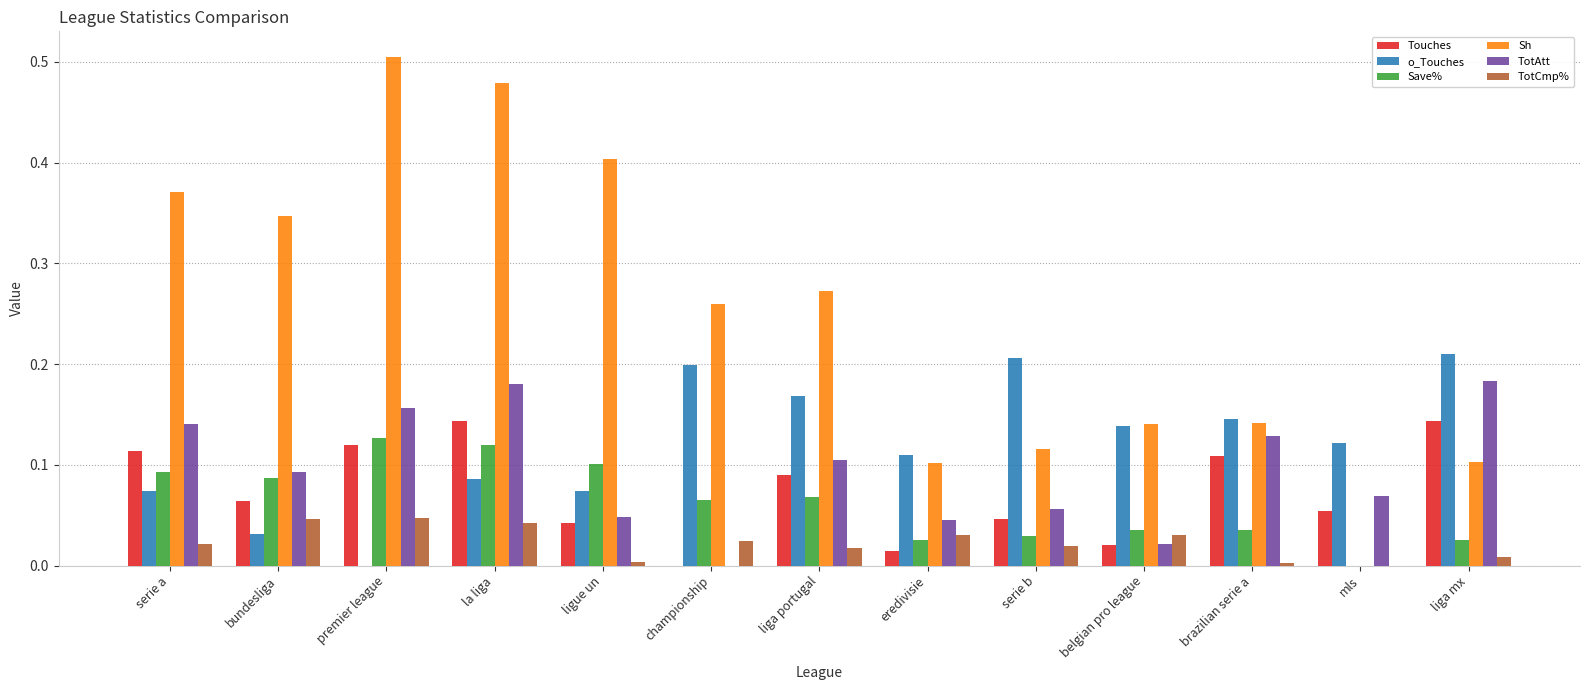

Is the value of TotAtt at belgian pro league greater than the value of Sh at serie b?

No